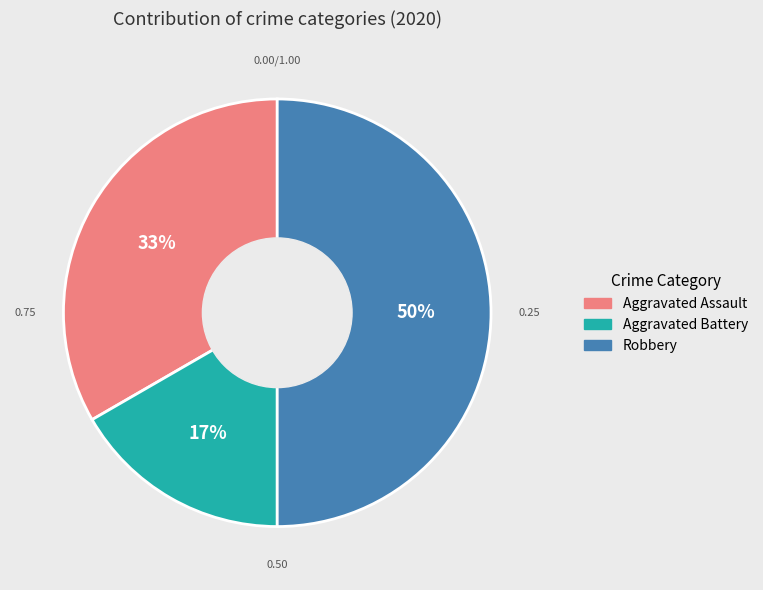

What is the largest slice in the pie chart?

Robbery